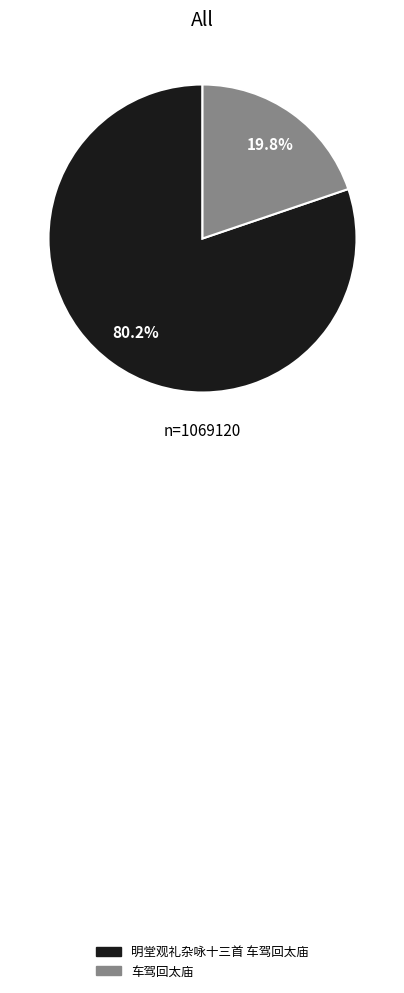

What is the ratio of the value at 明堂观礼杂咏十三首 车驾回太庙 to the value at 车驾回太庙?

4.1